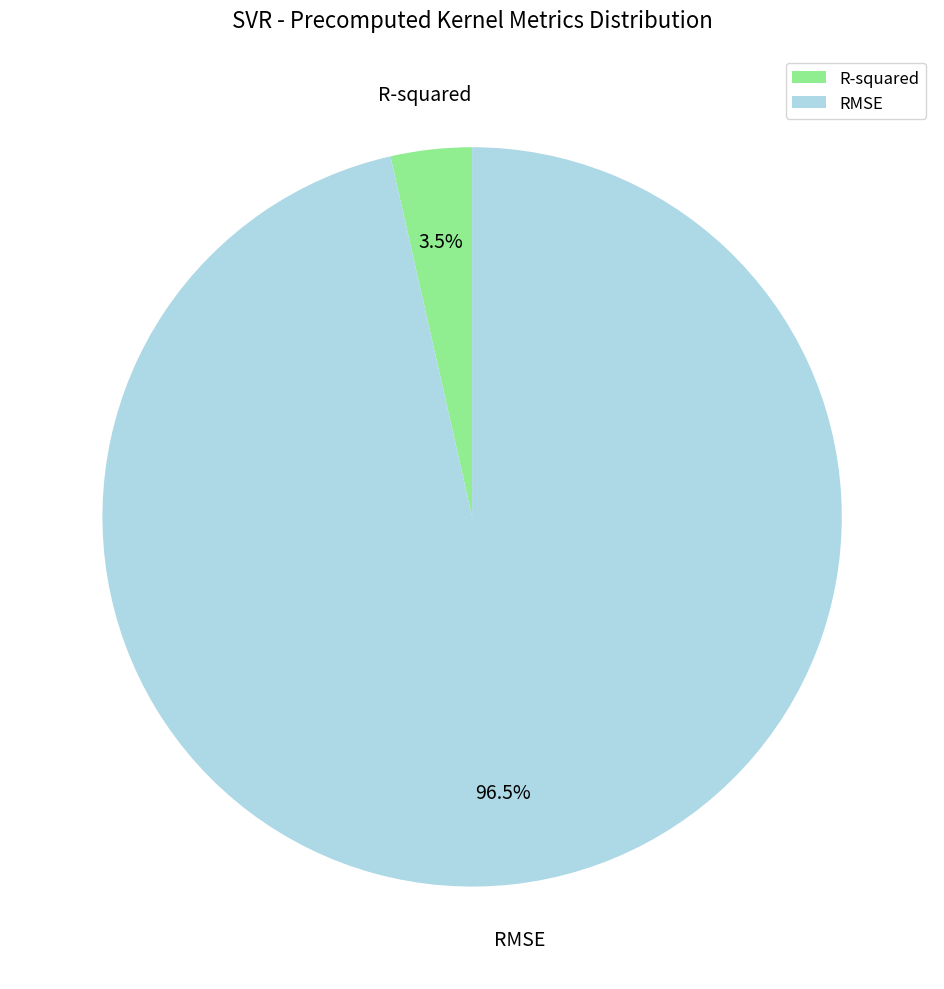

Rank the categories by value from lowest to highest.

R-squared, RMSE